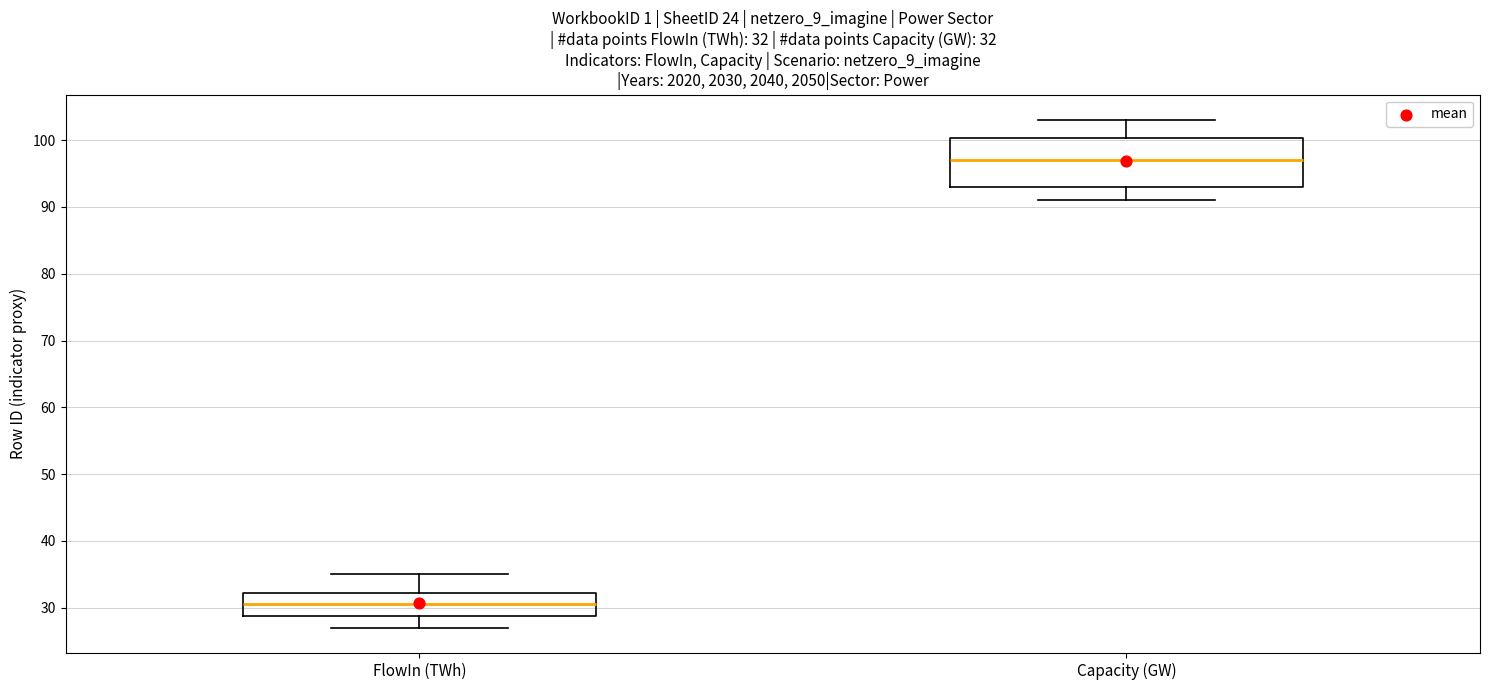

Comparing the boxes themselves (not the whiskers), which one is the tallest?

Capacity (GW)